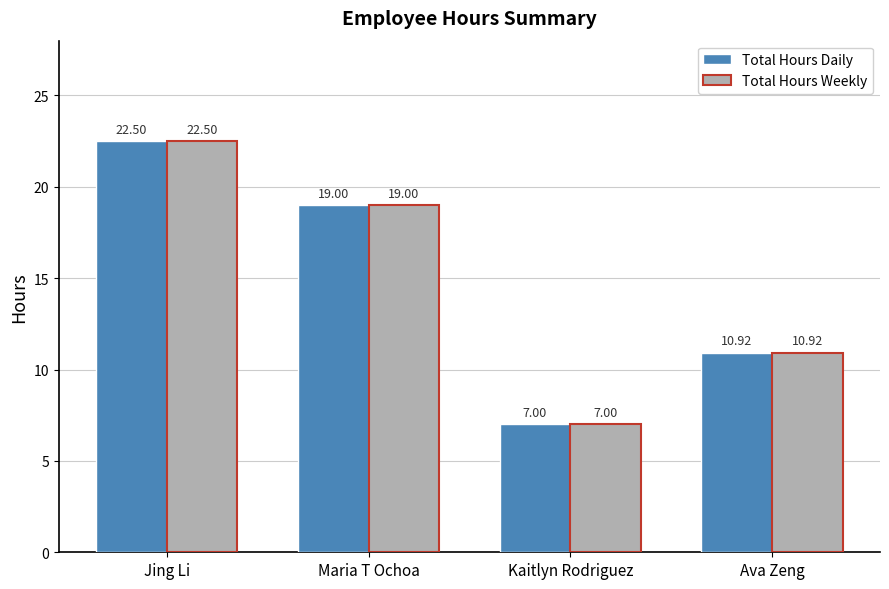

What is the label of the 1st bar from the left?

Jing Li